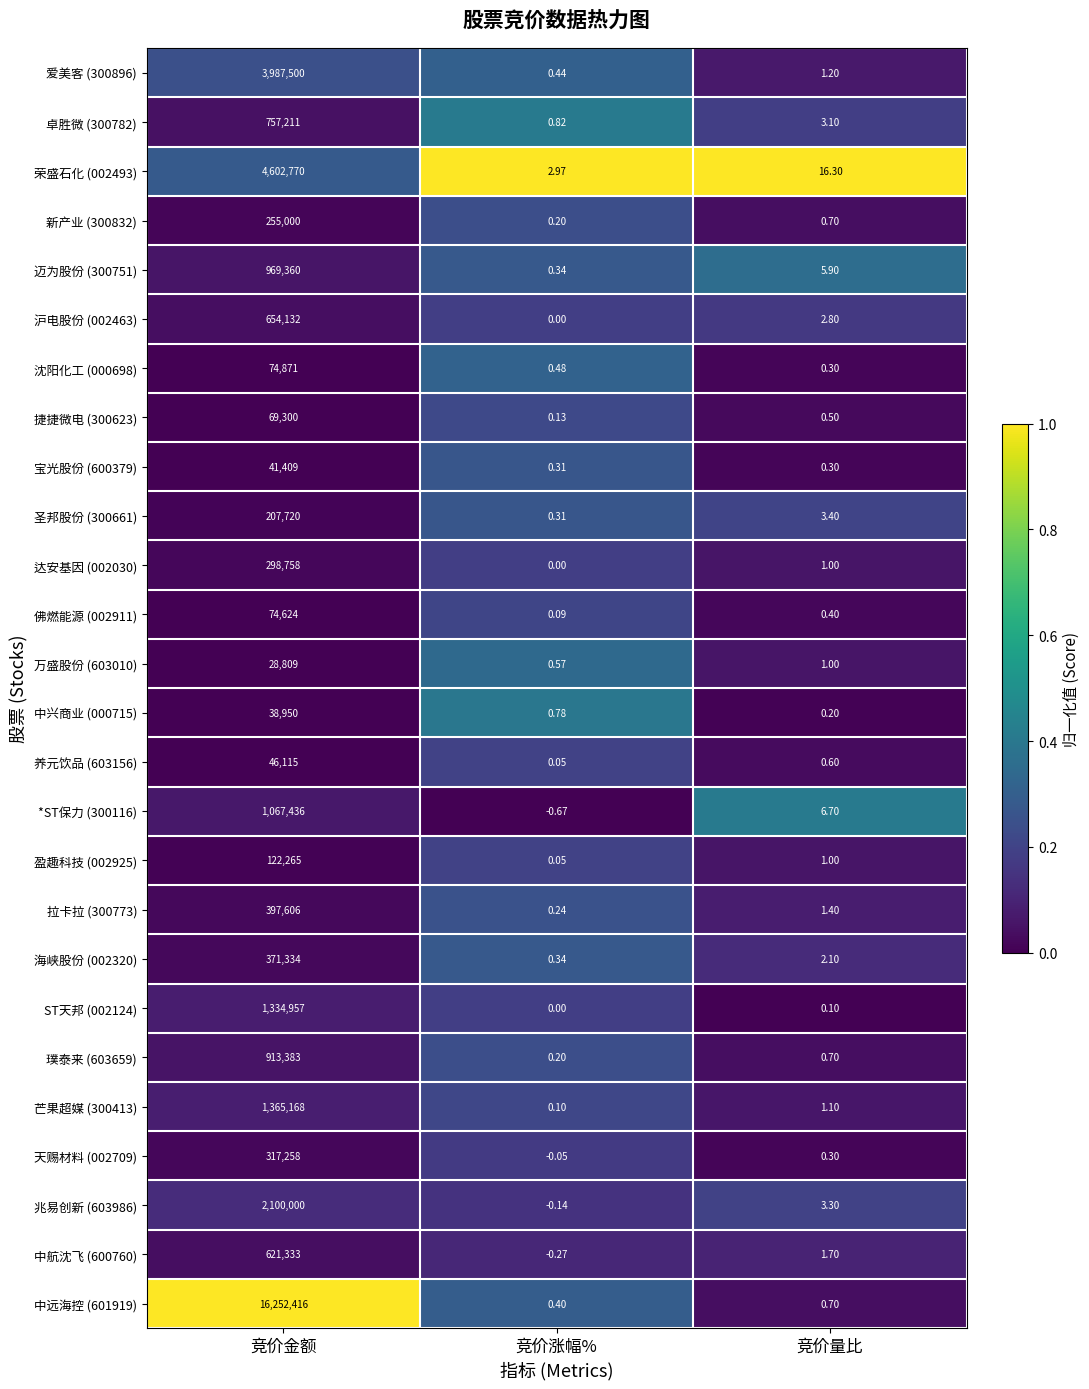

At which label is 中远海控 (601919) closest to 8126208?

竞价量比